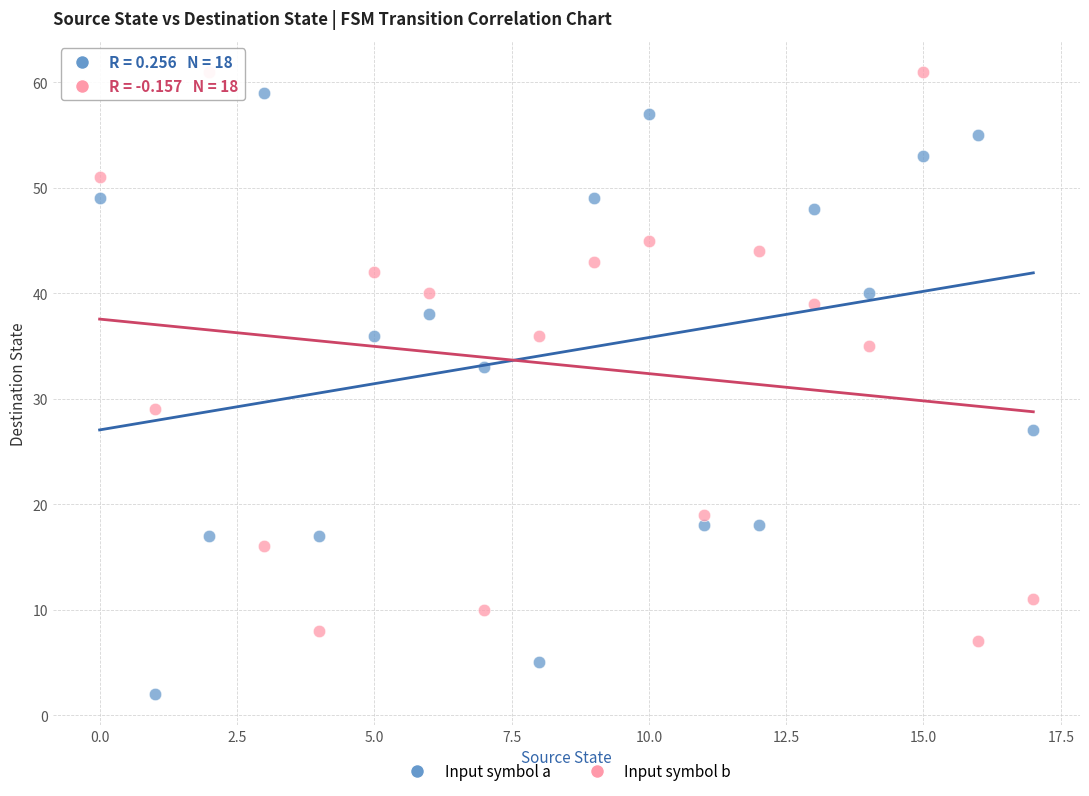

Which series reaches the minimum Y coordinate?

Input symbol a